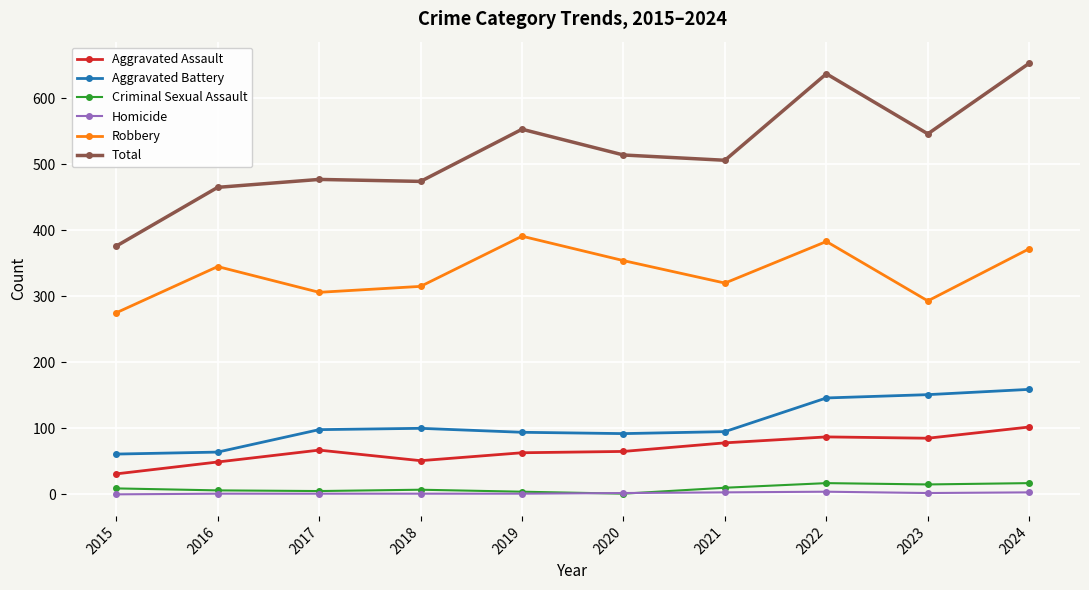

What is the difference between the maximum and minimum values in the Total series?

277